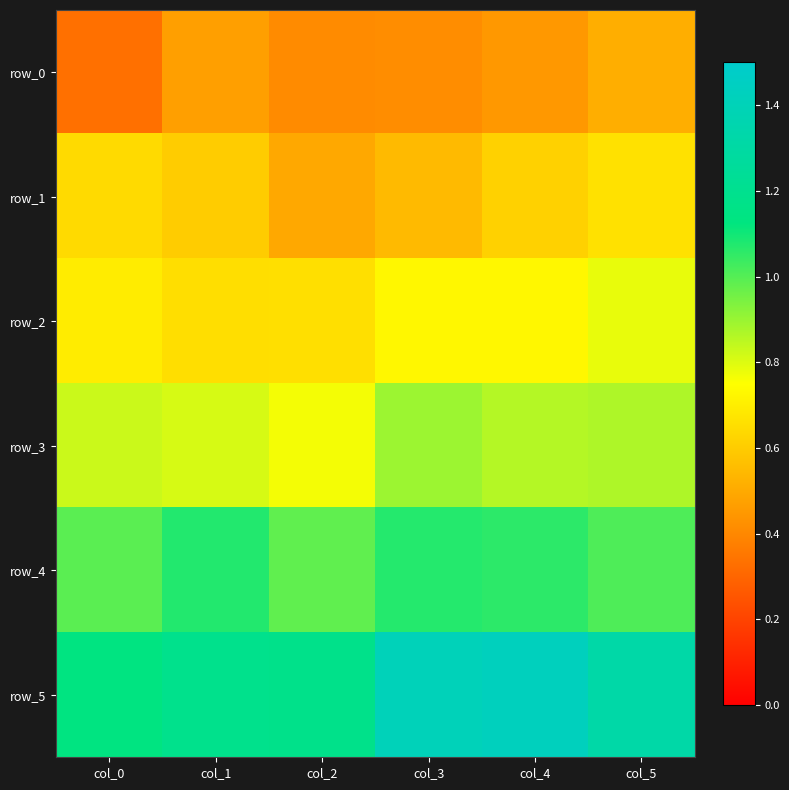

What is the maximum value for row_2?

0.8